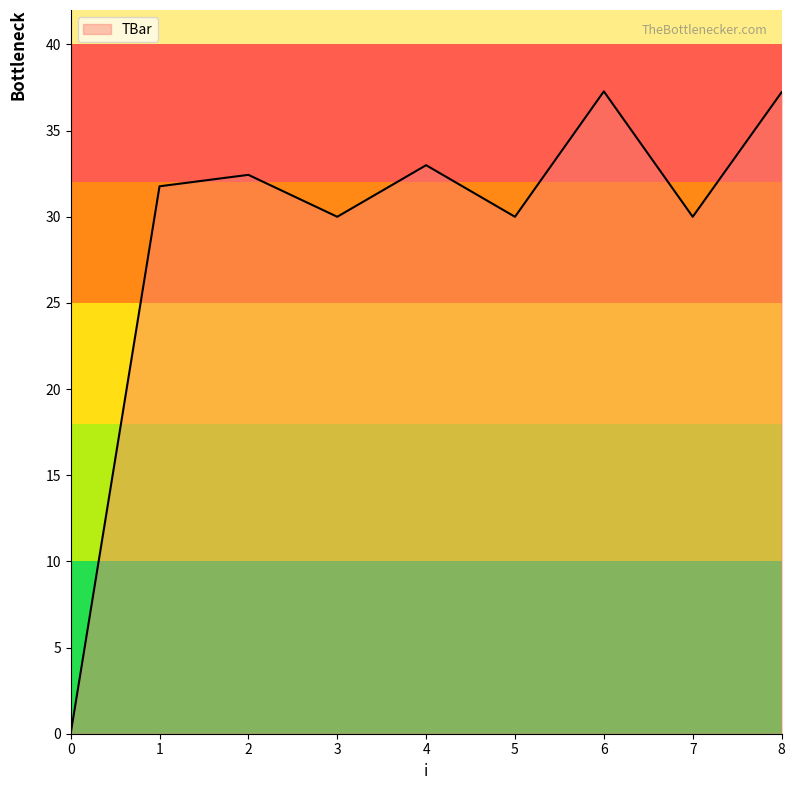

What is the difference between the values at 7 and 1?

1.8